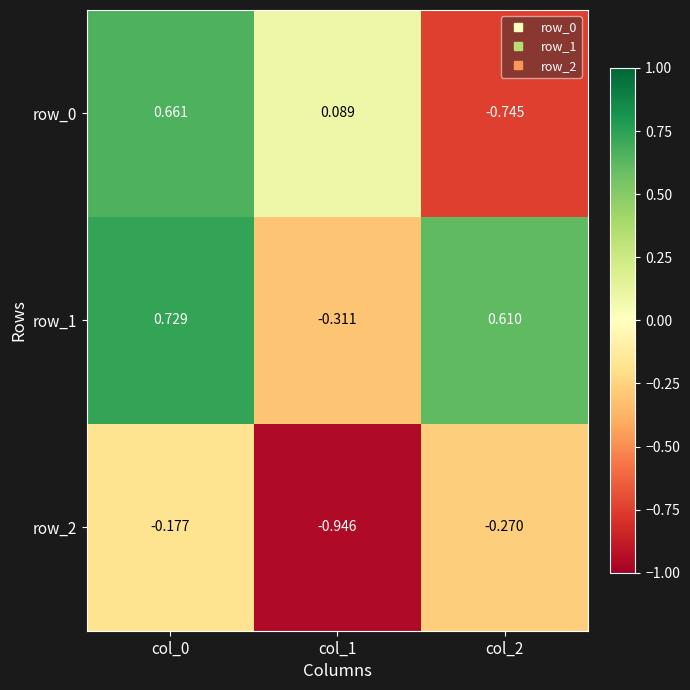

Is the value of row_1 at col_2 greater than the value of row_2 at col_0?

Yes